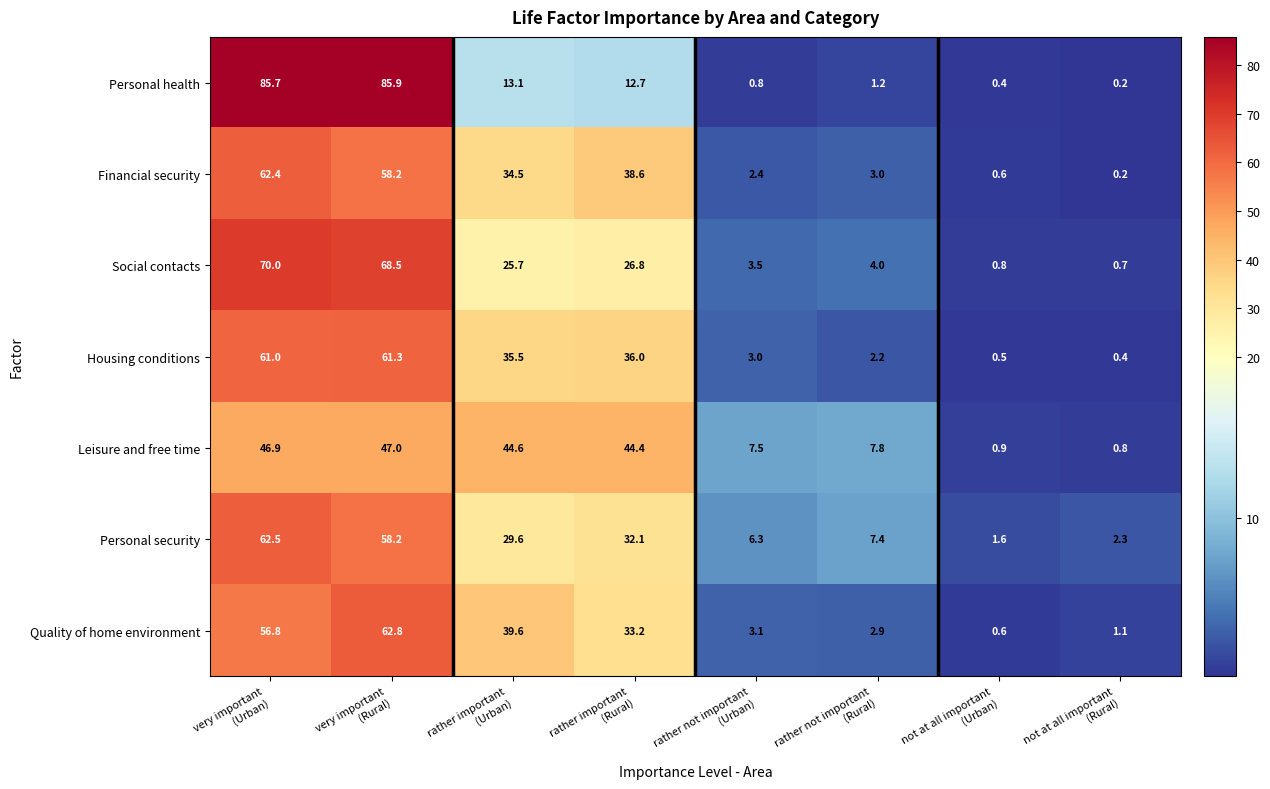

What is the average value of the Personal security series?

25.0